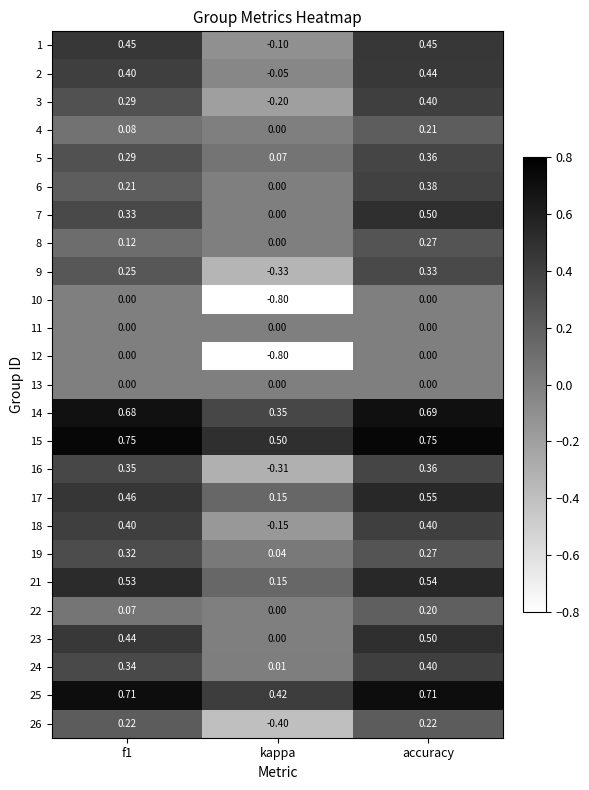

At which category is the sum across all series the highest?

accuracy